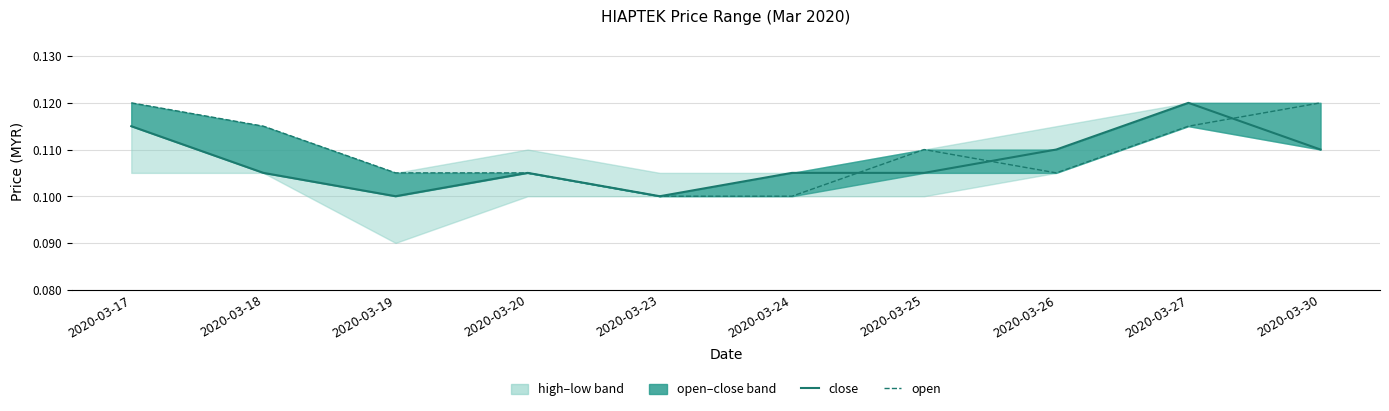

List the series in order of their peak value, lowest first.

close, open